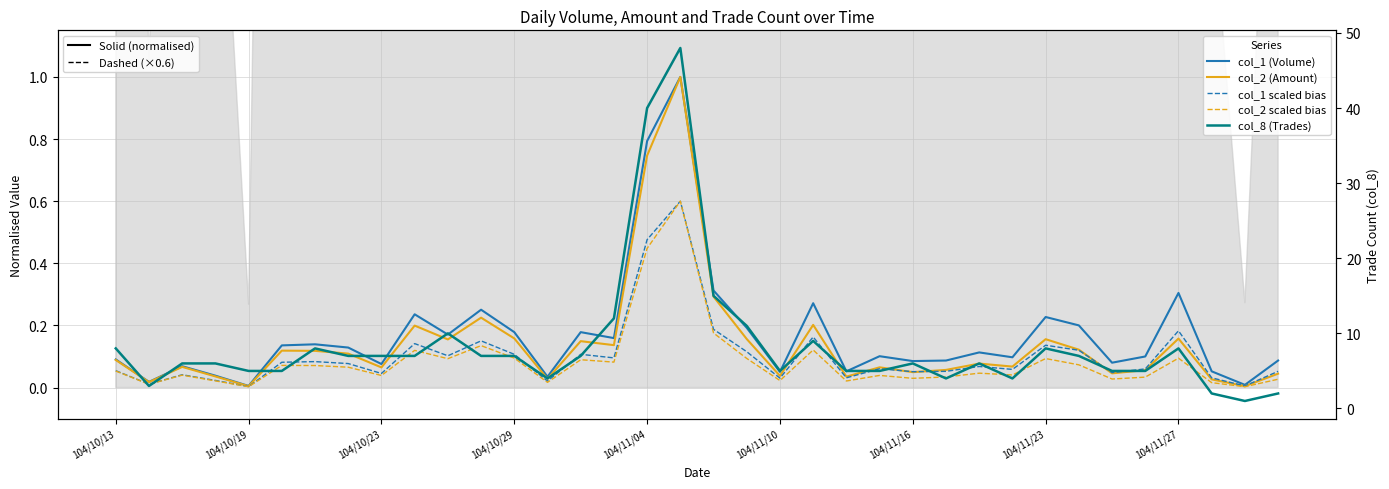

What is the approximate value of col_2 (Amount) at 29?

0.1